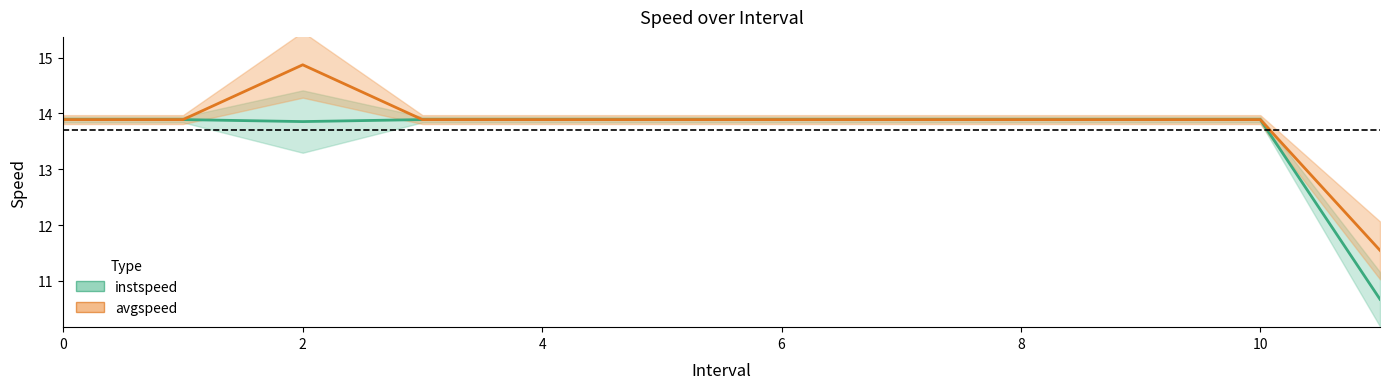

At which category does the chart reach its peak across all series?

2.0